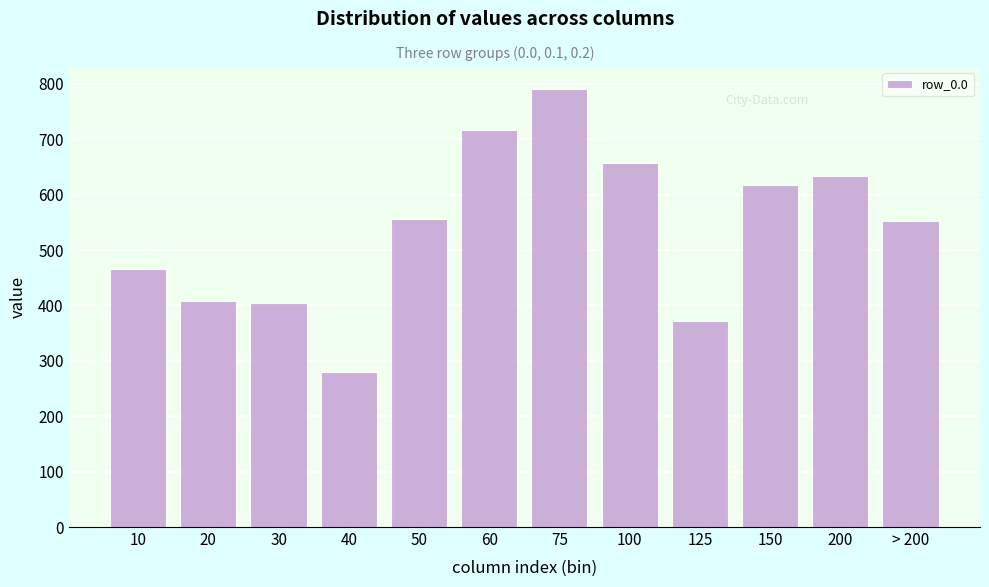

Is it true that the value at 50 is 556.1?

True